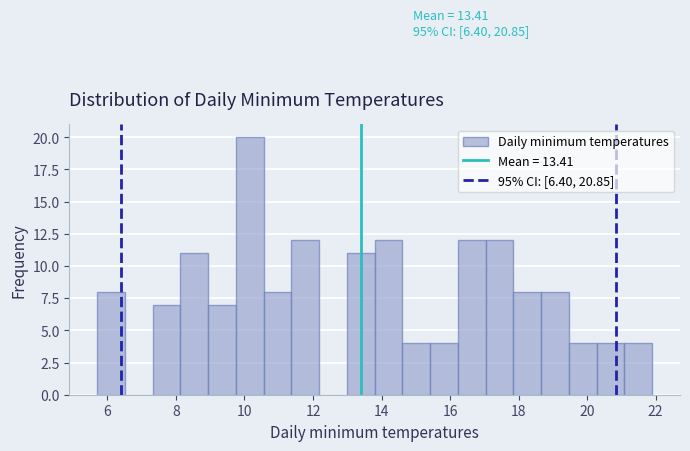

Over which range of the x-axis is the bar tallest?

9.8 to 10.6